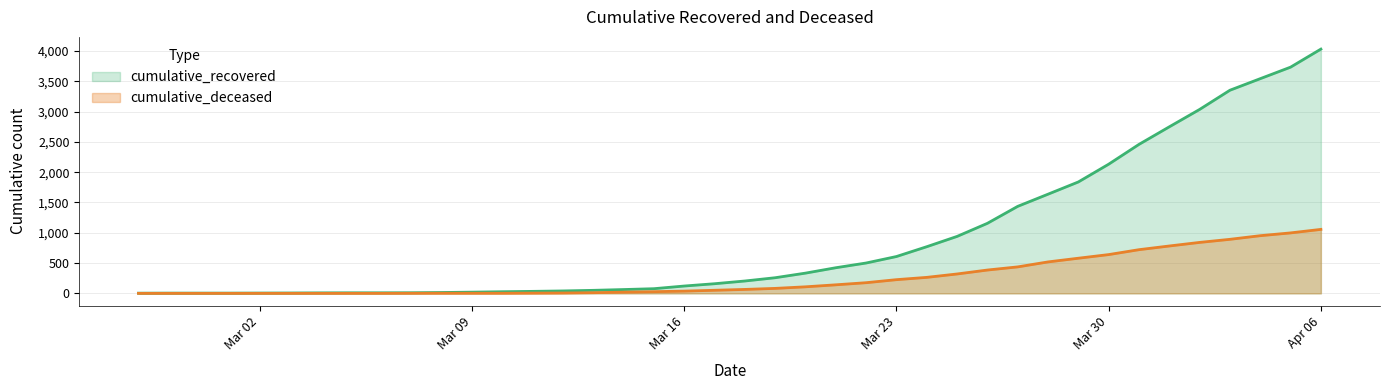

List the series in order of their peak value, highest first.

cumulative_recovered, cumulative_deceased